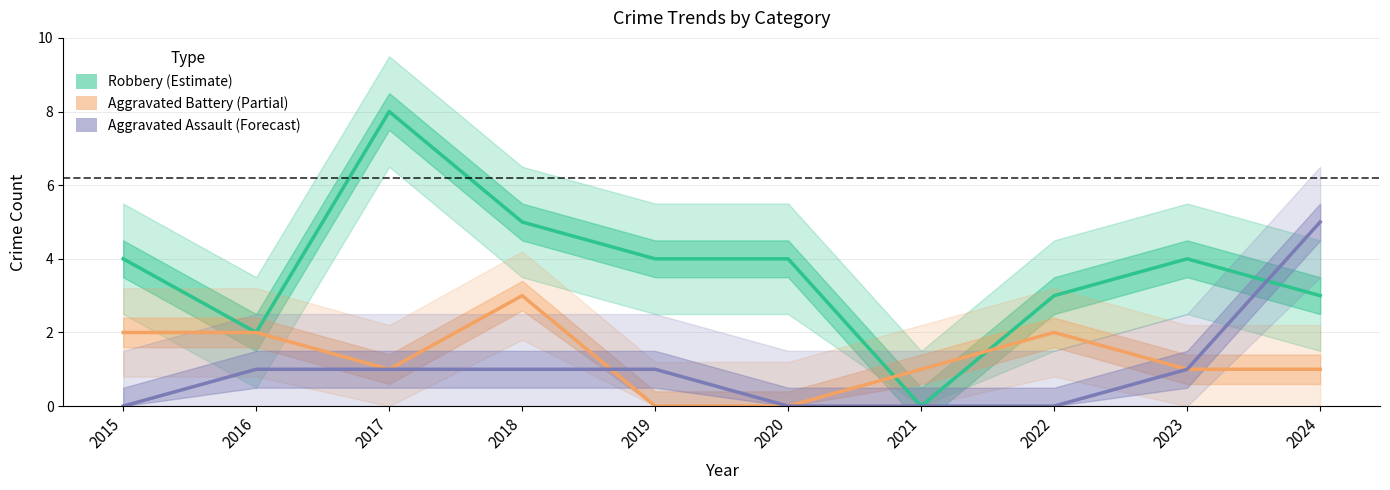

How many lines are shown in the chart?

3